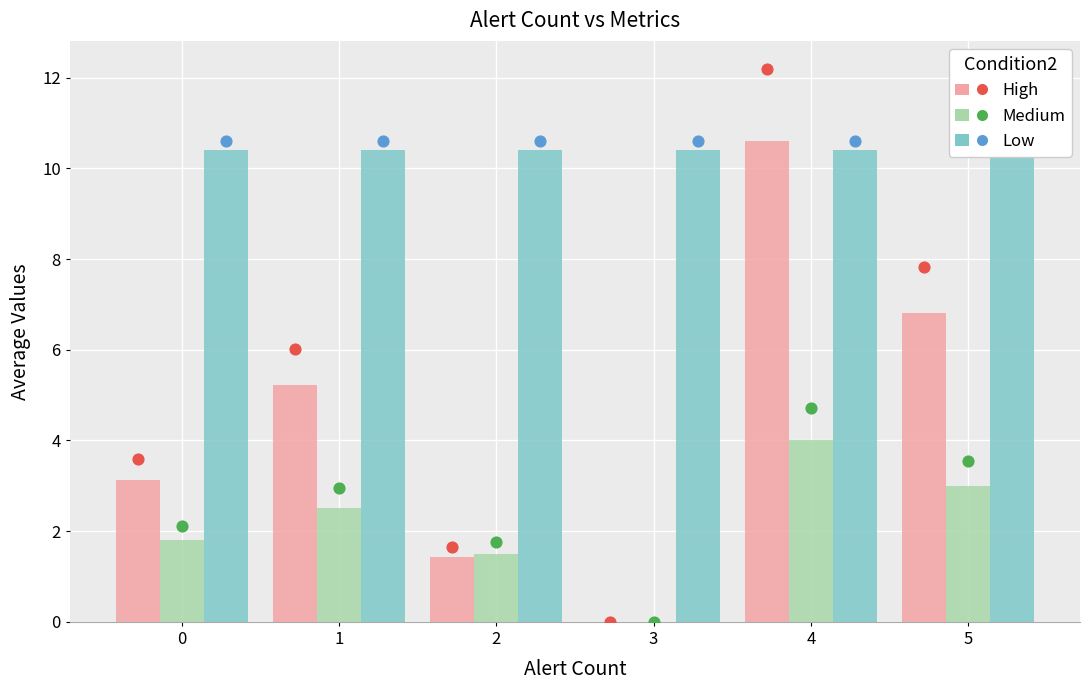

What are all the series names shown in the legend?

High, Medium, Low